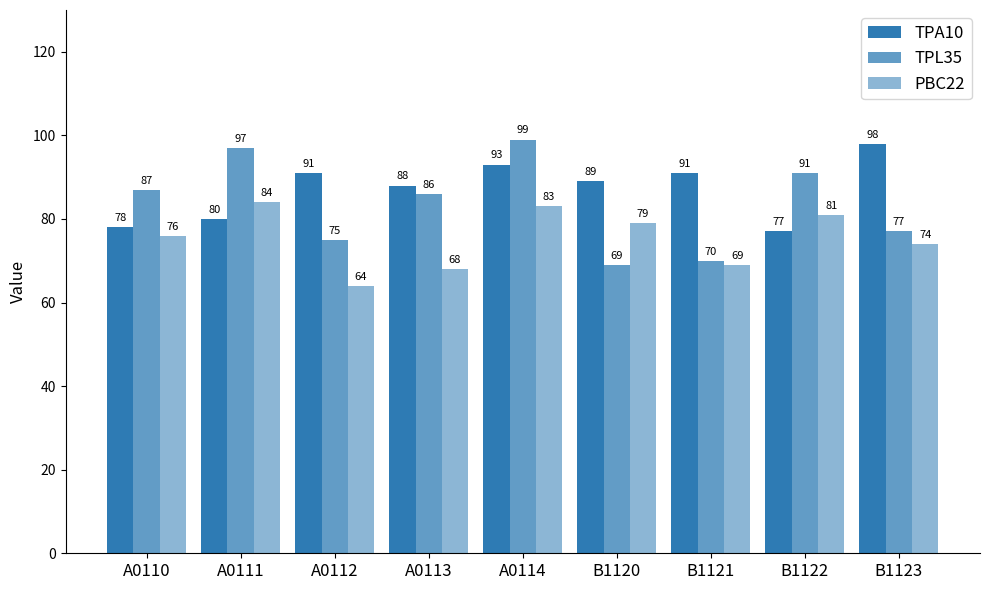

Reading left to right, what are all the values shown in this chart?

TPA10: 78	80	91	88	93	89	91	77	98
TPL35: 87	97	75	86	99	69	70	91	77
PBC22: 76	84	64	68	83	79	69	81	74